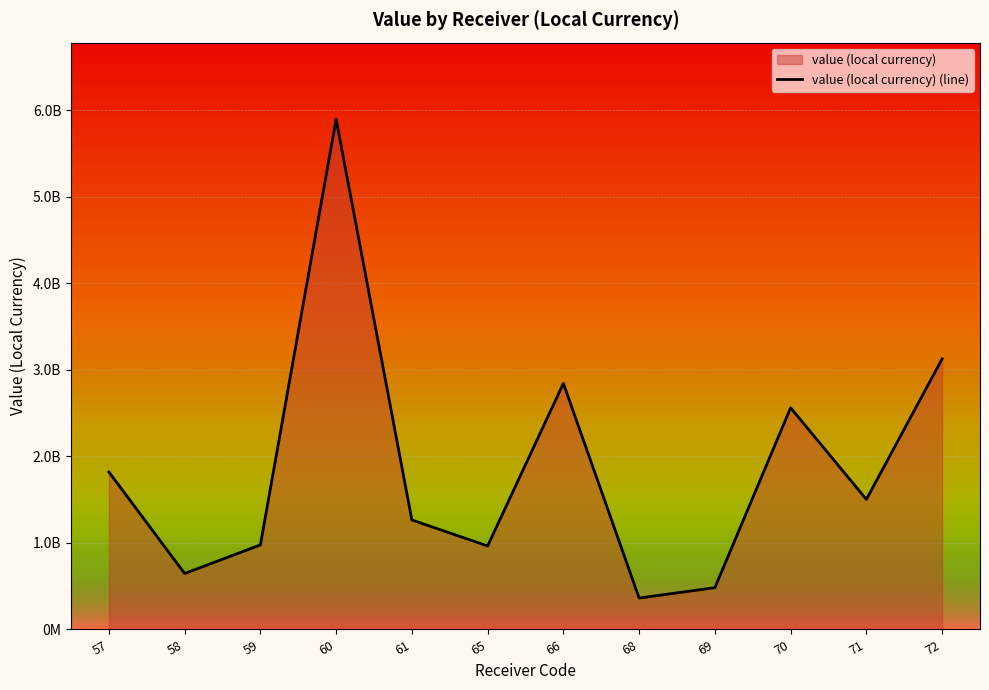

True or false: there are more than 0 points higher than both neighbors.

True